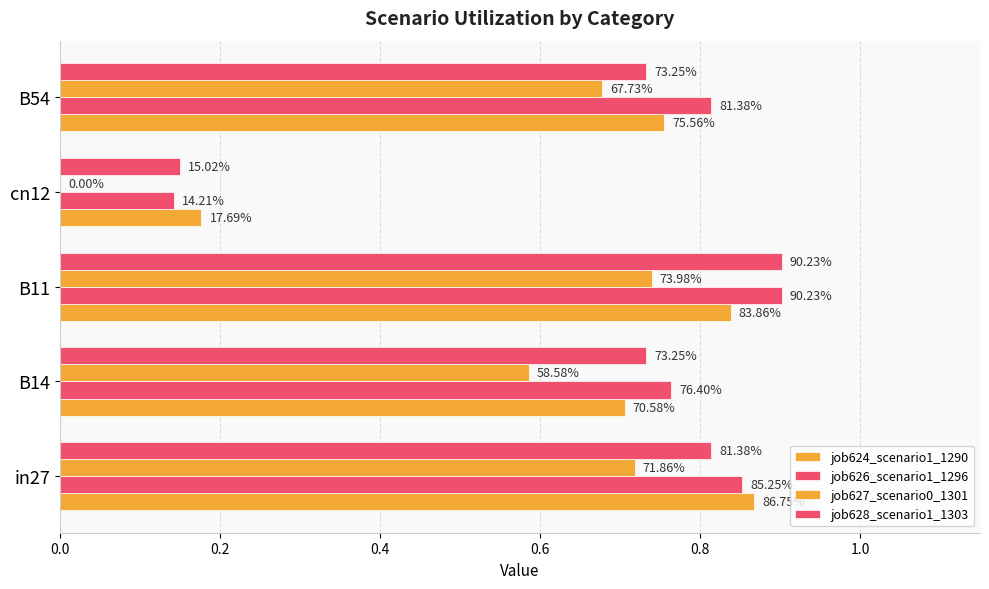

List the series in order of their peak value, highest first.

job626_scenario1_1296, job628_scenario1_1303, job624_scenario1_1290, job627_scenario0_1301